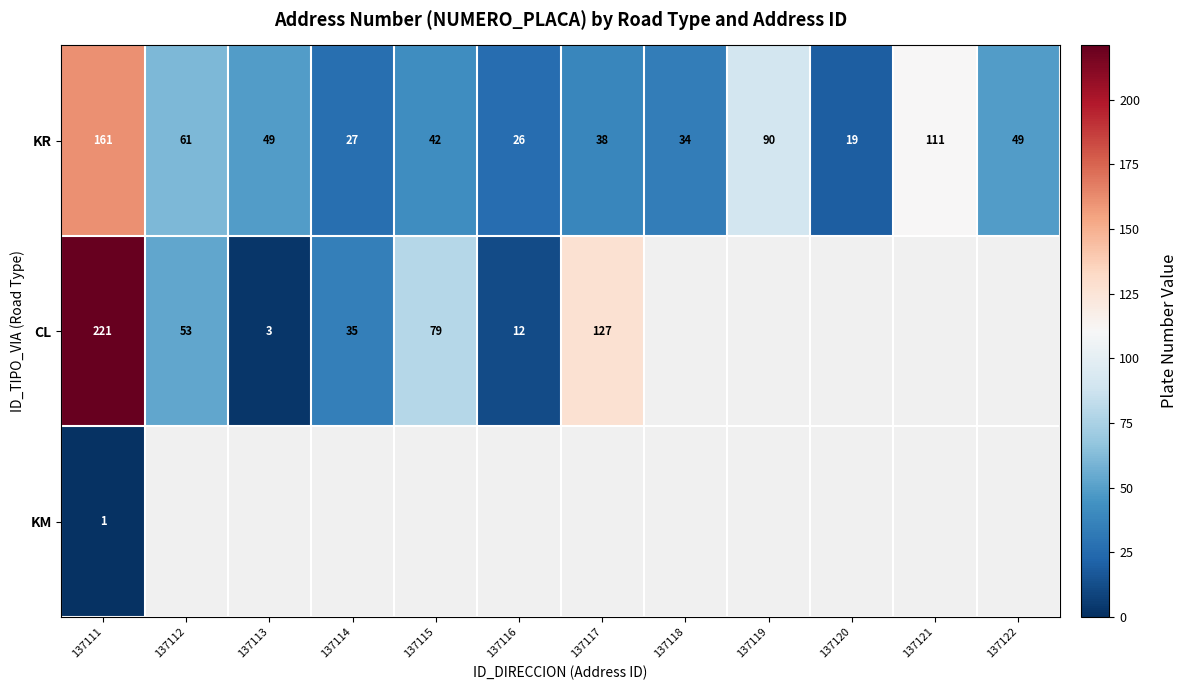

The value of KM at 137111 is 0. True or false?

False